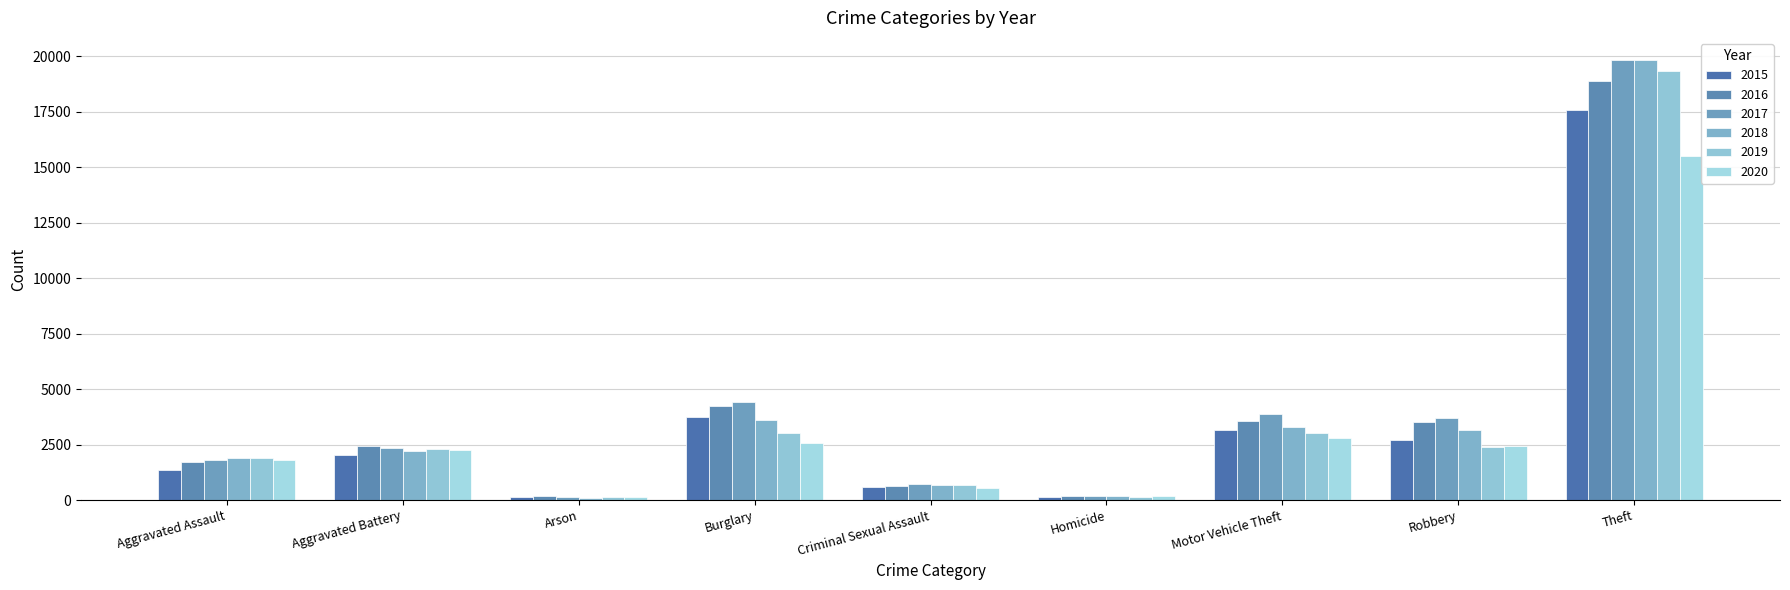

What is the highest value of the 2020 series?

15483